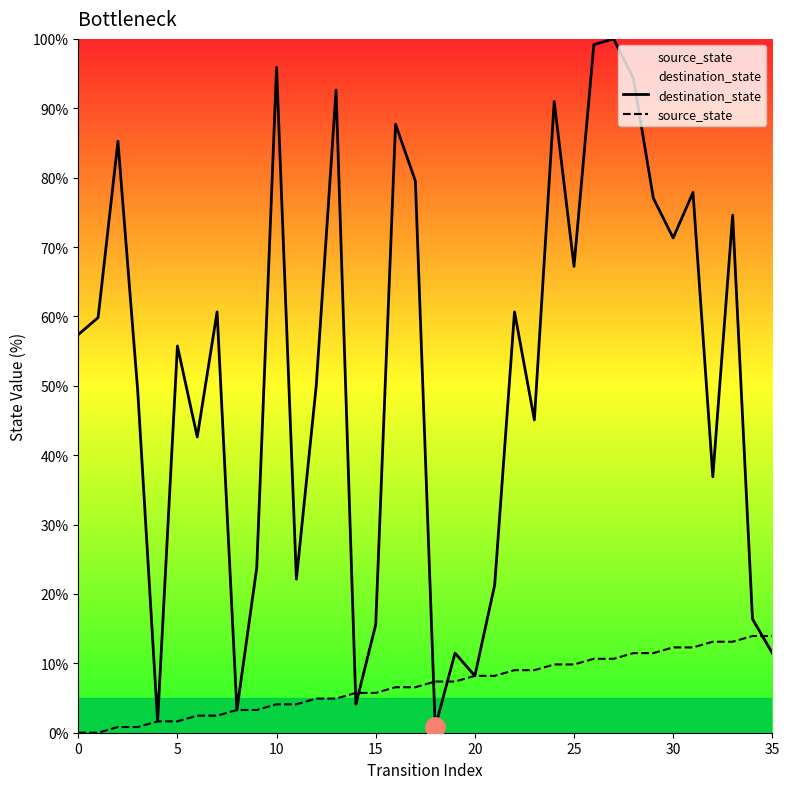

At which label is source_state closest to 6?

14